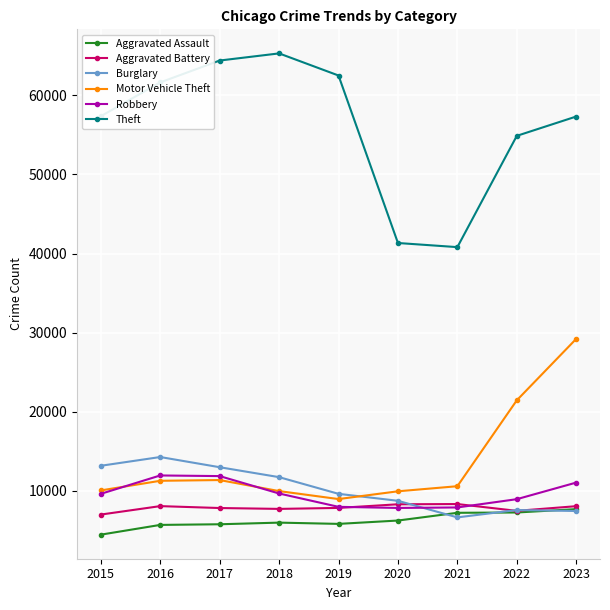

How many values in the Aggravated Assault series are below 6001?

4